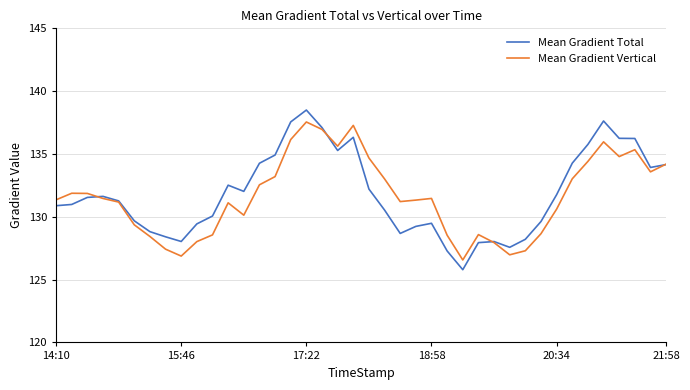

True or false: Mean Gradient Vertical and Mean Gradient Total intersect in this chart.

True